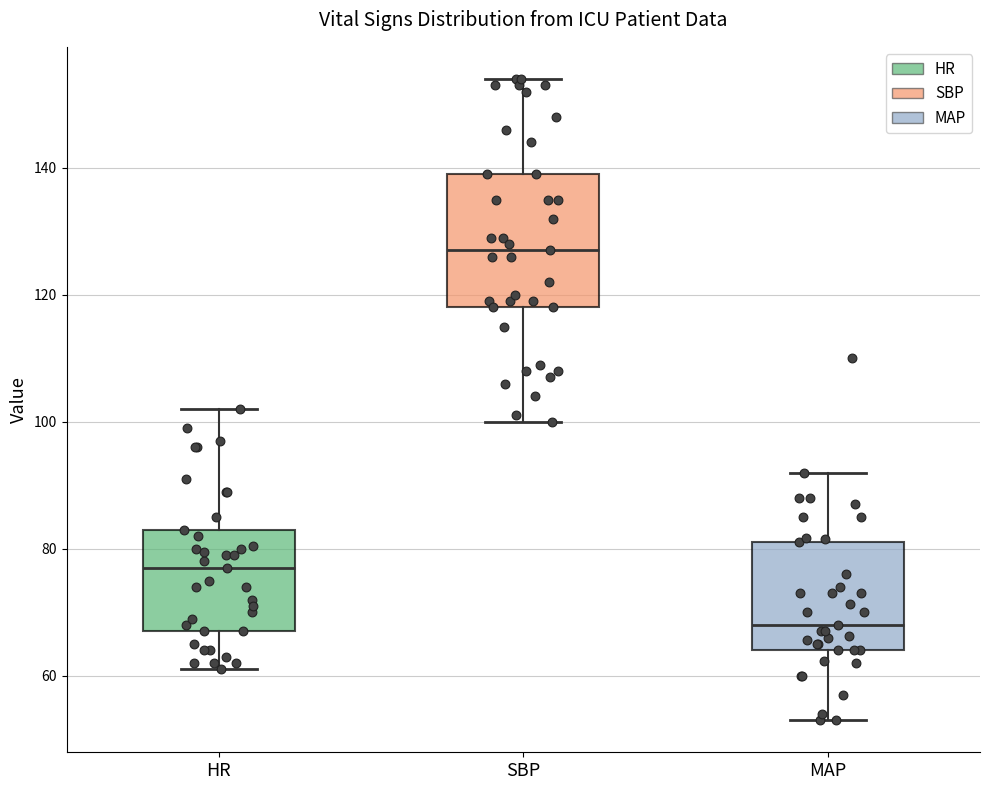

Which box's median line is the lowest?

MAP